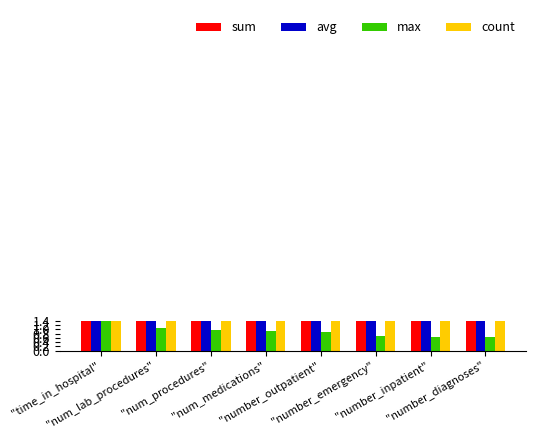

Read the max value at "number_outpatient".

0.9